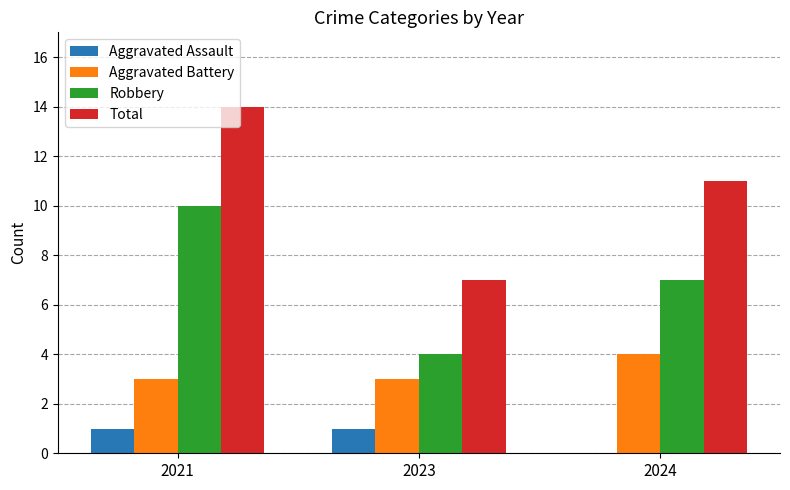

Is it true that Robbery equals 4 at 2023?

True